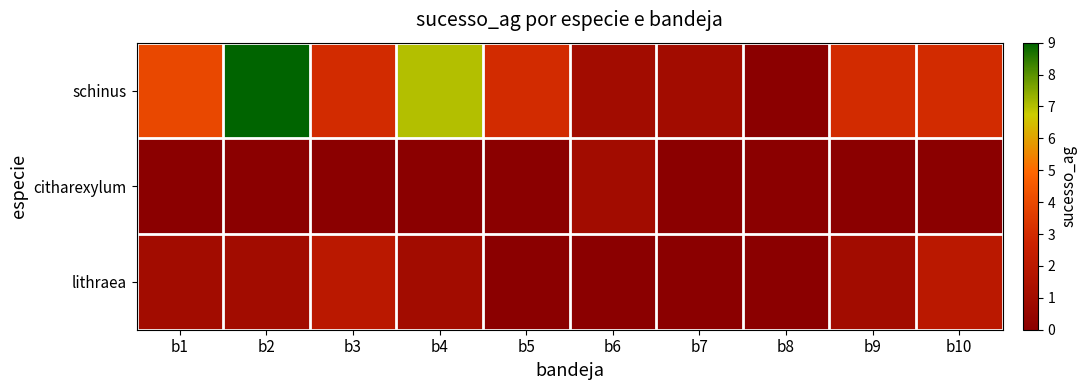

Which series has the largest total across all categories?

schinus